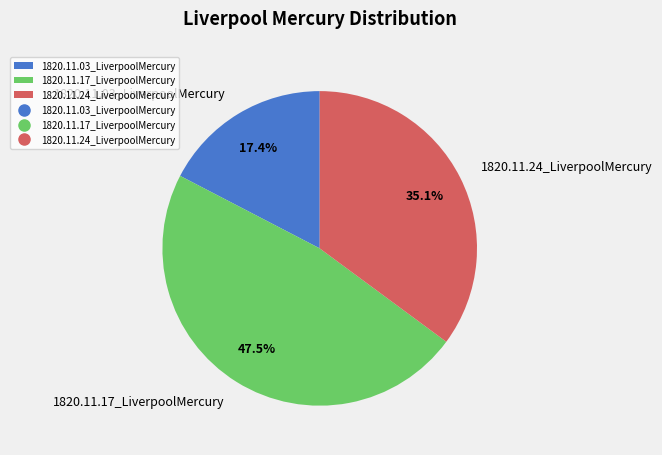

To the nearest percent, what percentage of the pie is 1820.11.24_LiverpoolMercury?

35%